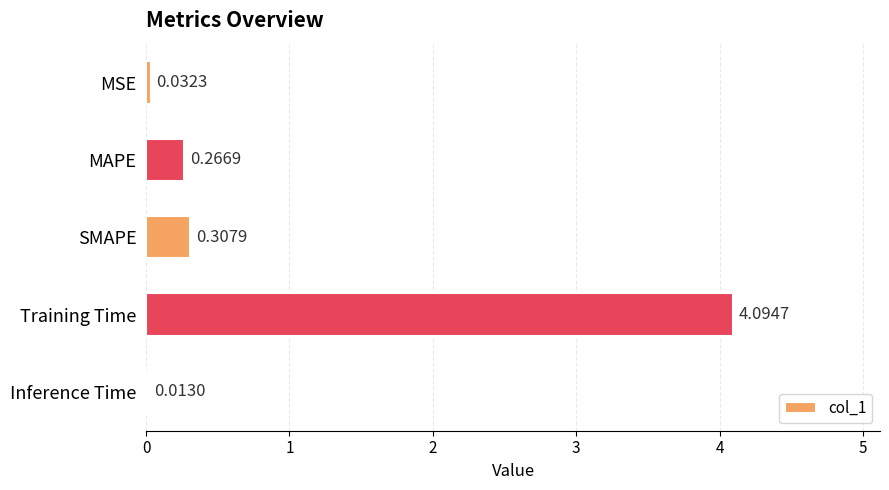

Between Inference Time and Training Time, which is larger?

Training Time